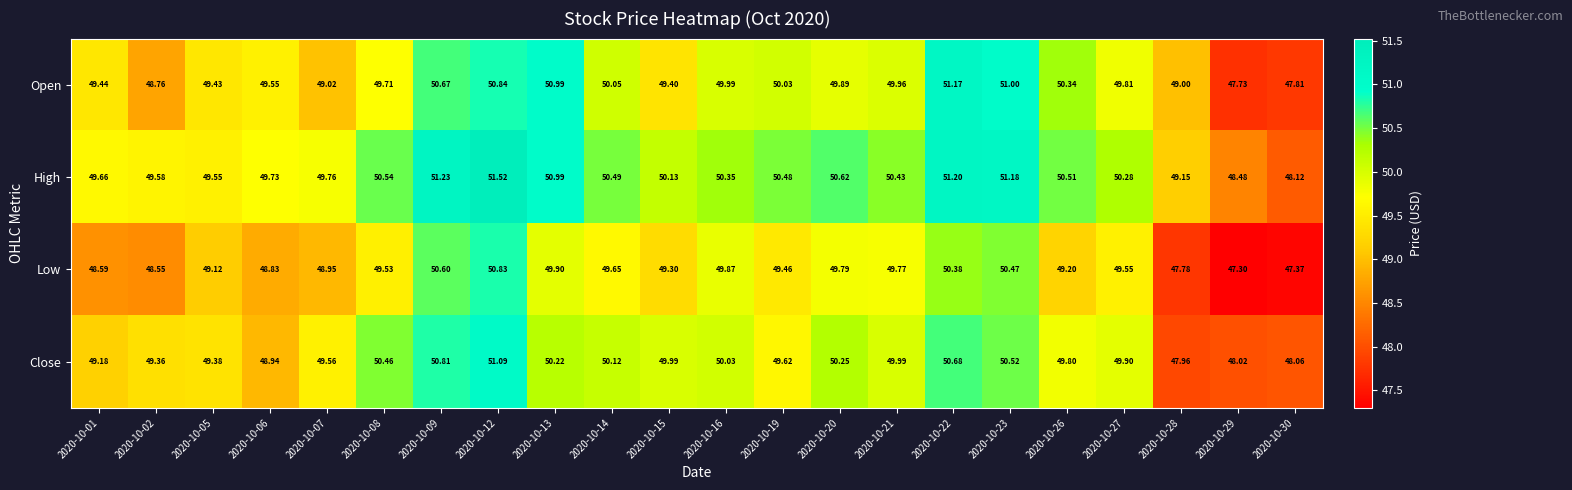

Which series has the largest range (max minus min)?

Low